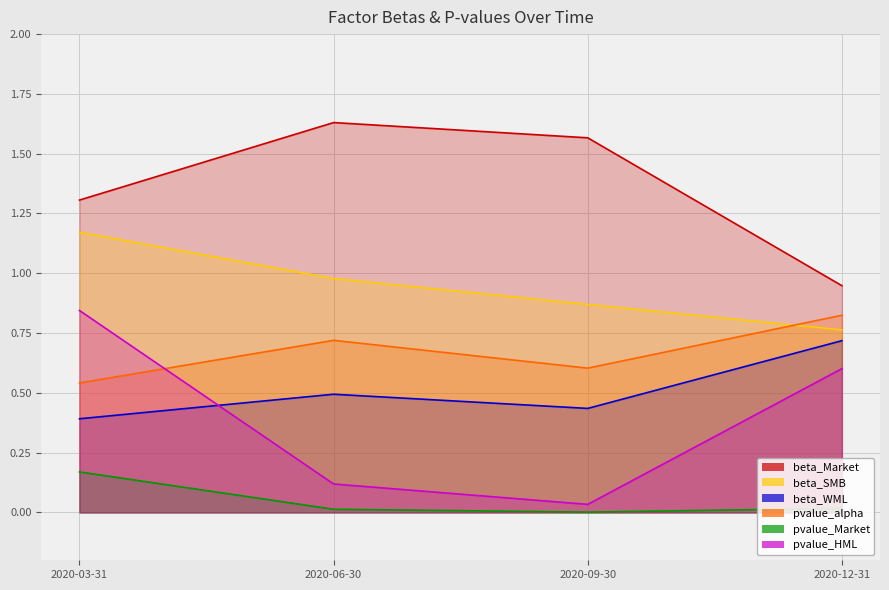

Reading left to right, what are all the values shown in this chart?

beta_Market: 1.3	1.6	1.6	0.9
beta_SMB: 1.2	1.0	0.9	0.8
beta_WML: 0.4	0.5	0.4	0.7
pvalue_alpha: 0.5	0.7	0.6	0.8
pvalue_Market: 0.2	0.0	0.0	0.0
pvalue_HML: 0.8	0.1	0.0	0.6